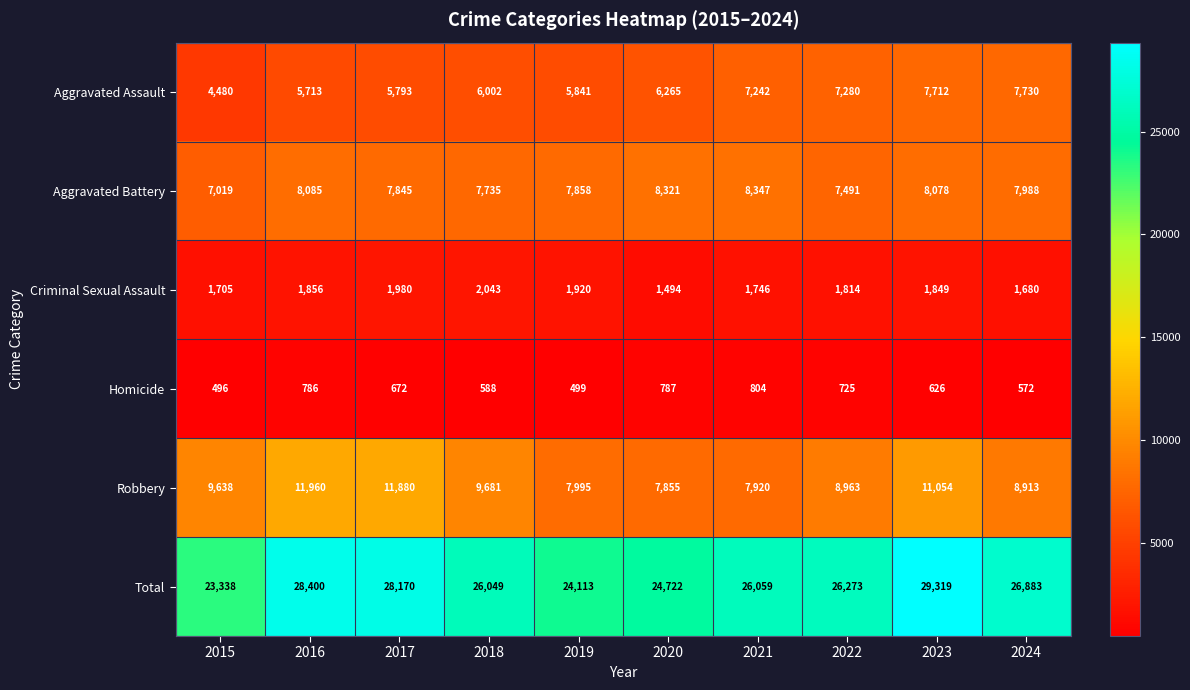

Which series has the largest range (max minus min)?

Total